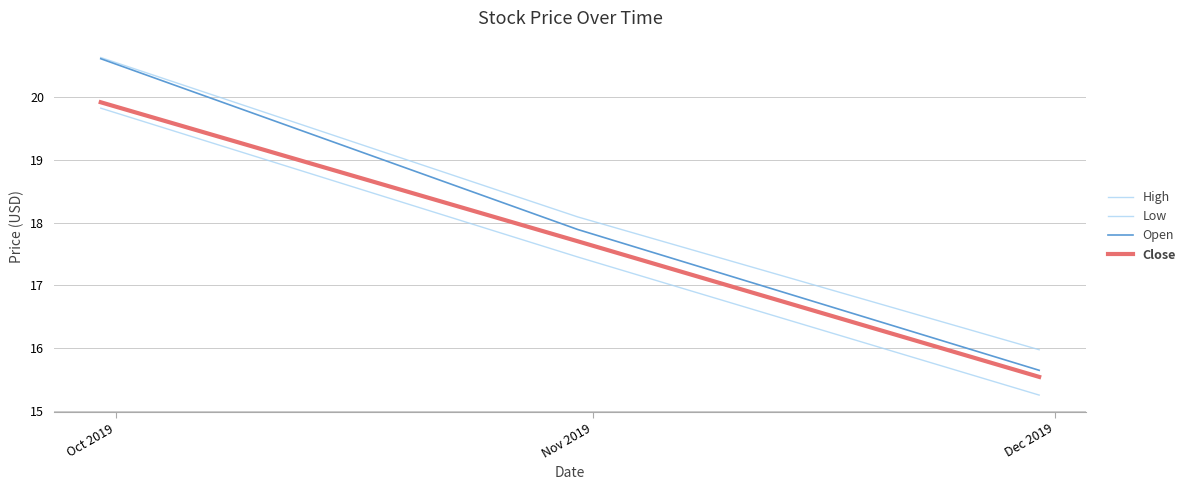

Count the number of categories in the chart.

3